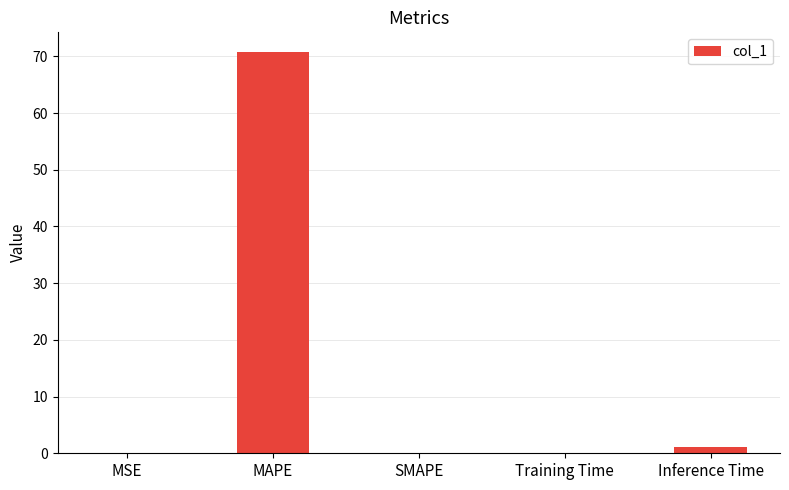

At which label is the value closest to 35?

Inference Time